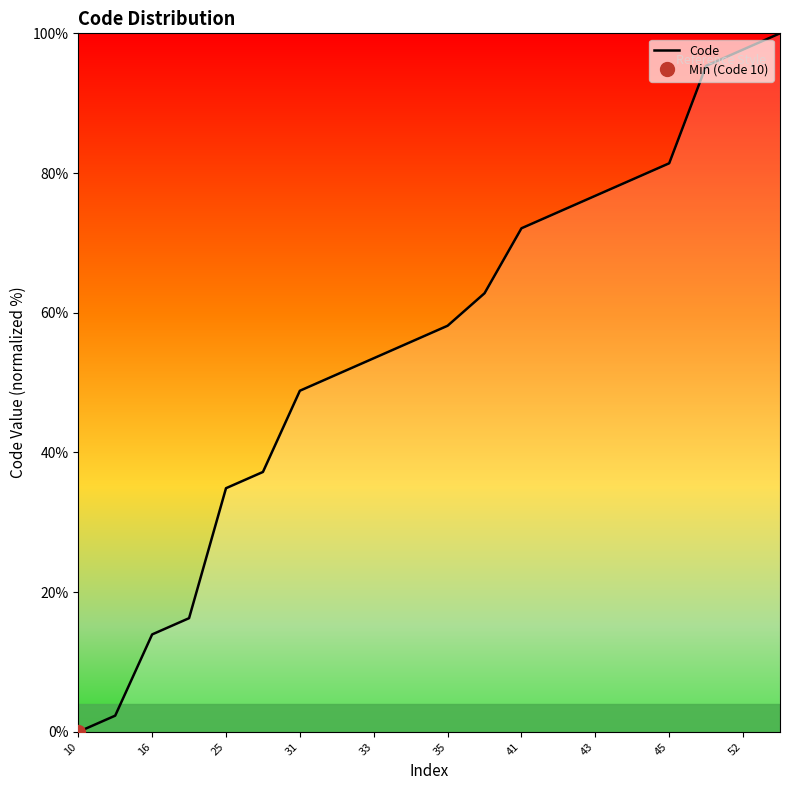

The Code series shows 53.5 at 33. True or false?

True